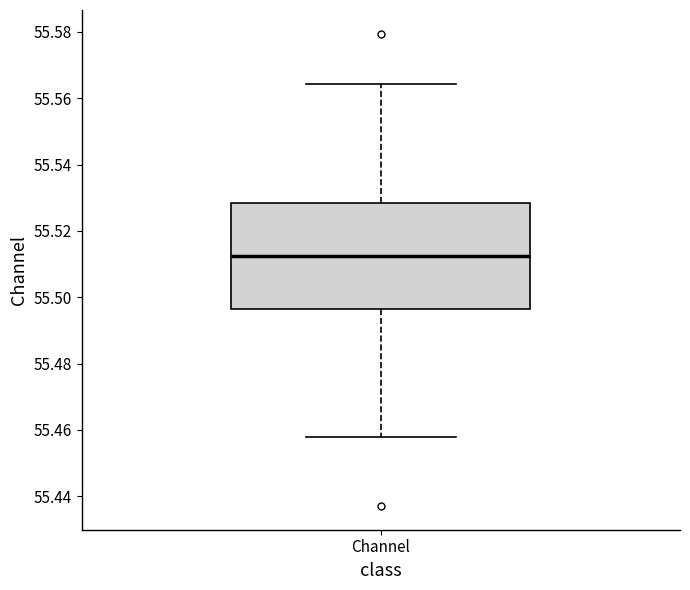

Read this box plot against the y-axis: the position of the median line, the range covered by the box, and the ends of both whiskers. The values are not printed on the chart, so give them approximately, as read against the axis.

median 55.512, box 55.496 to 55.528, whiskers 55.458 to 55.564